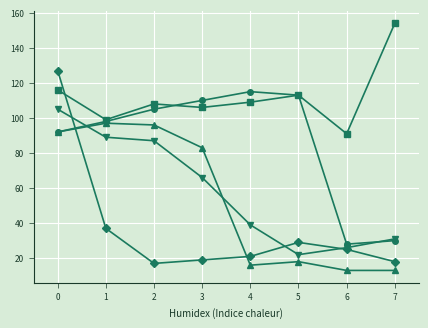

What is the maximum value shown in the chart?

154